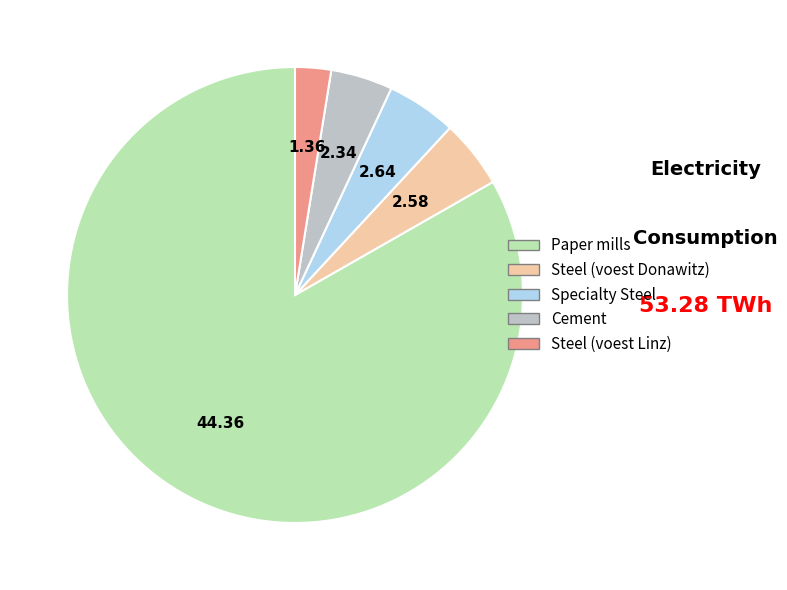

How many slices are in this pie chart?

5